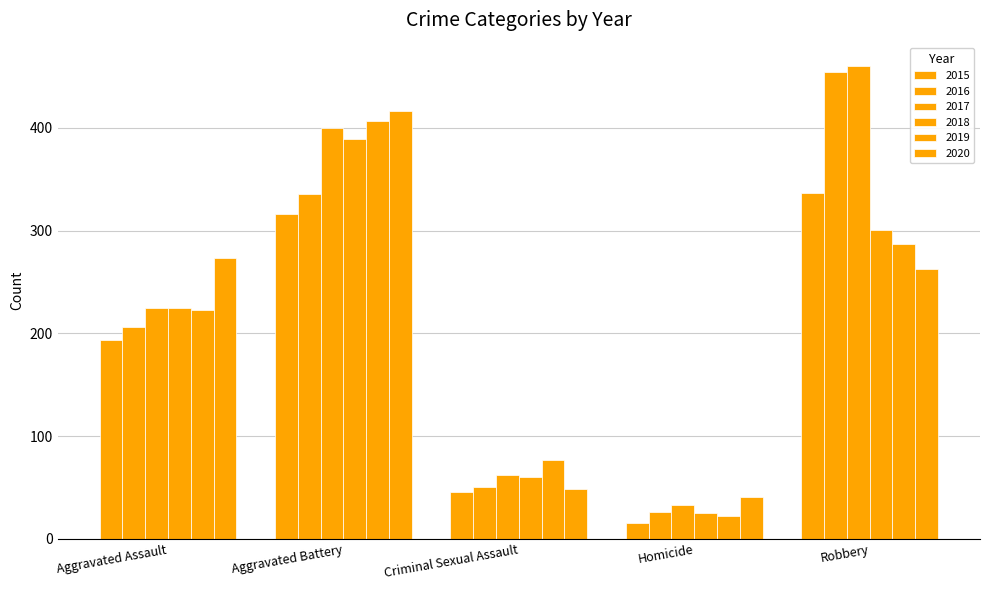

How many values in the 2015 series are below 194?

2